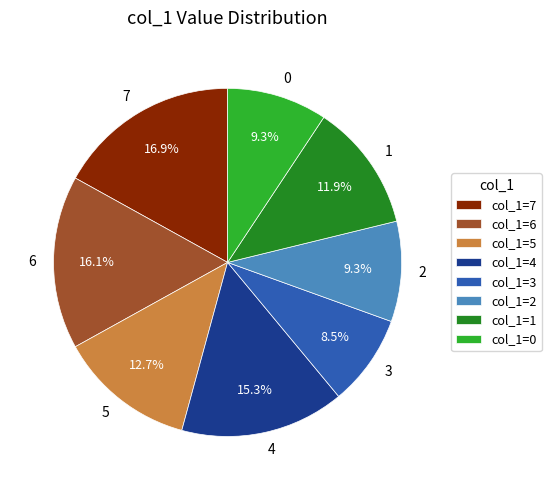

Is the sum of 2 and 3 greater than half?

No